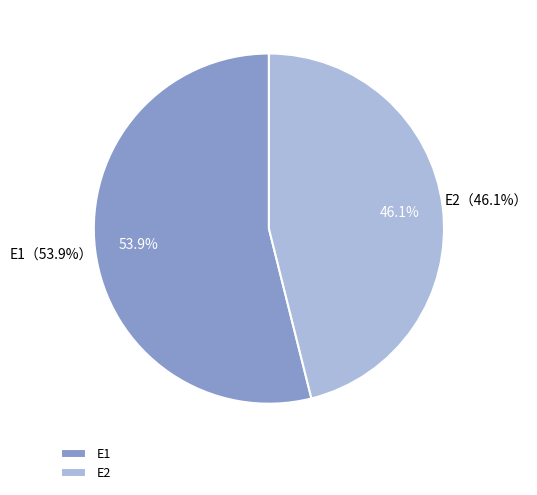

How many slices are in this pie chart?

2